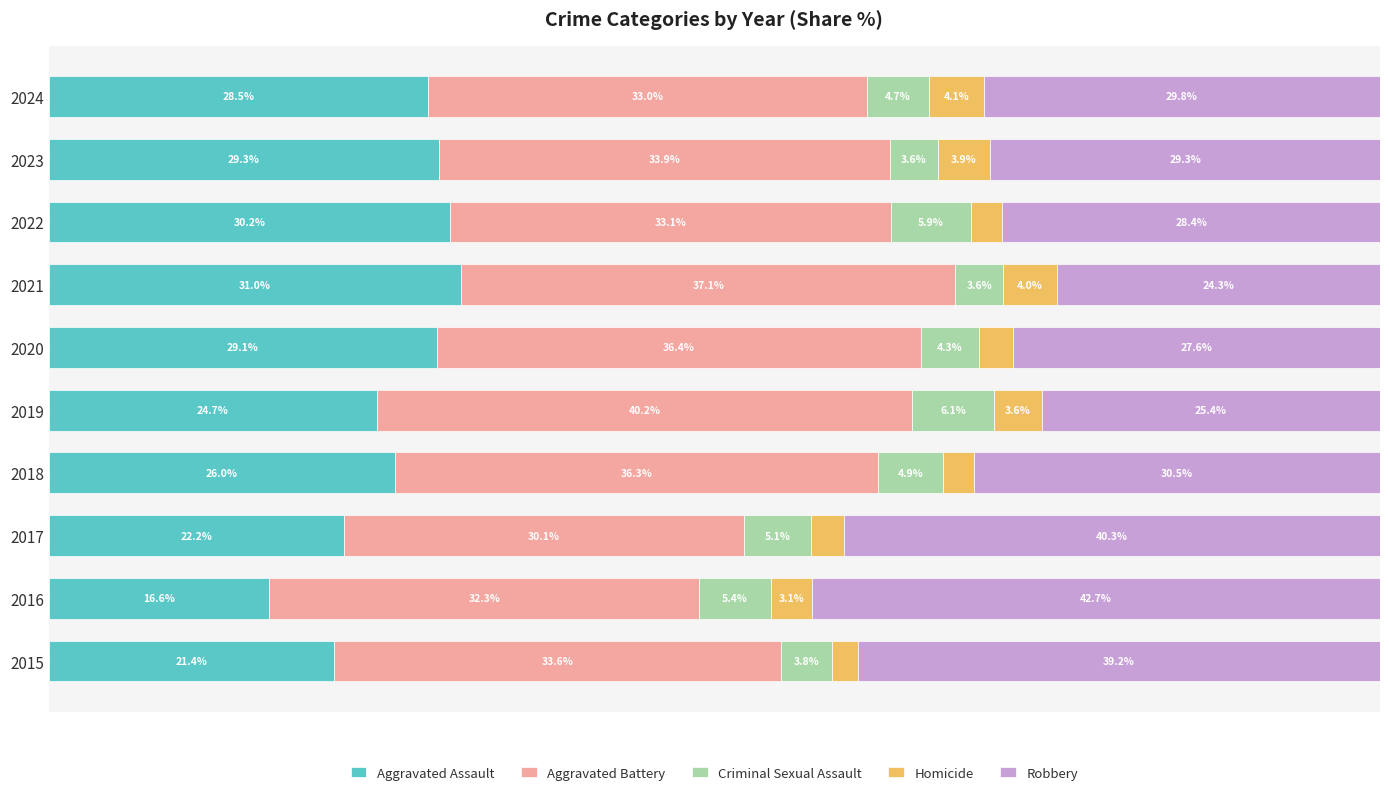

How many distinct data groups are displayed?

5